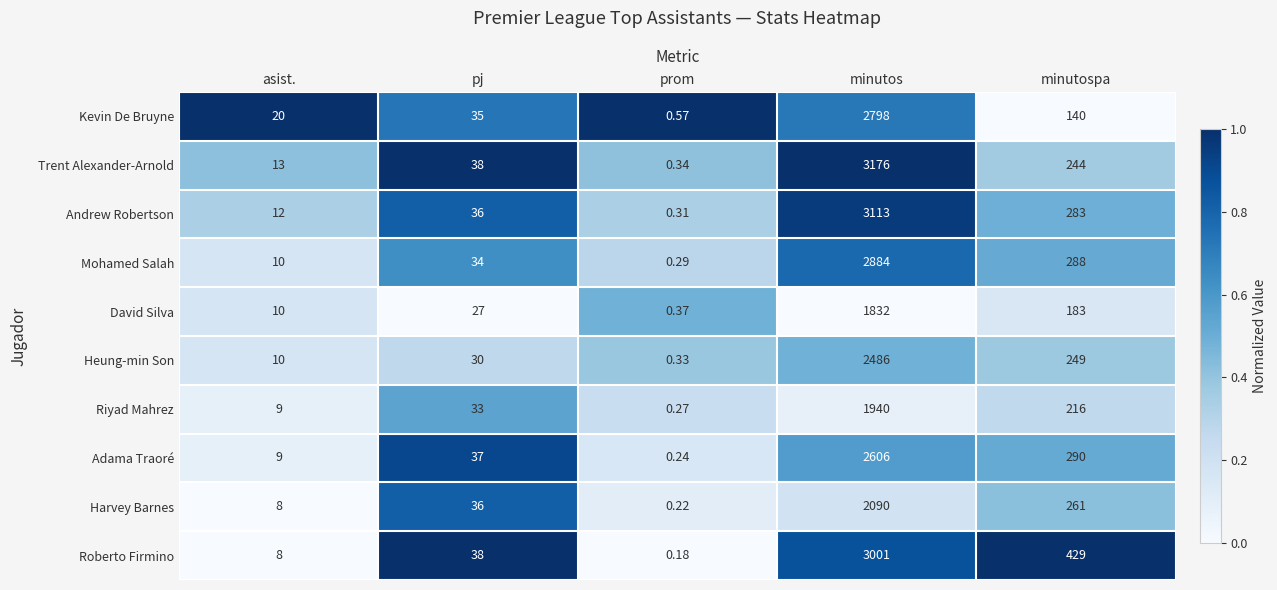

At which label does Trent Alexander-Arnold reach its minimum?

prom